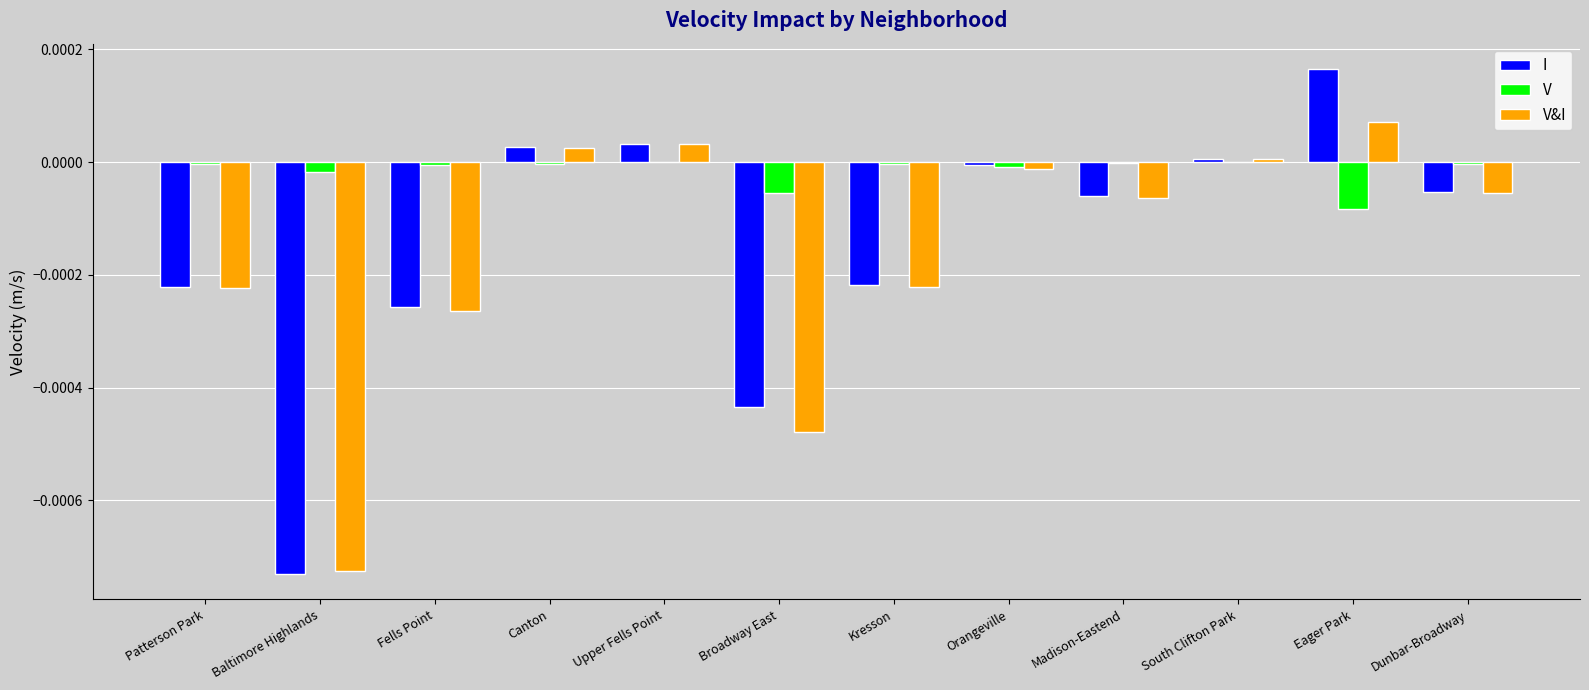

At which category does the chart reach its peak across all series?

Eager Park